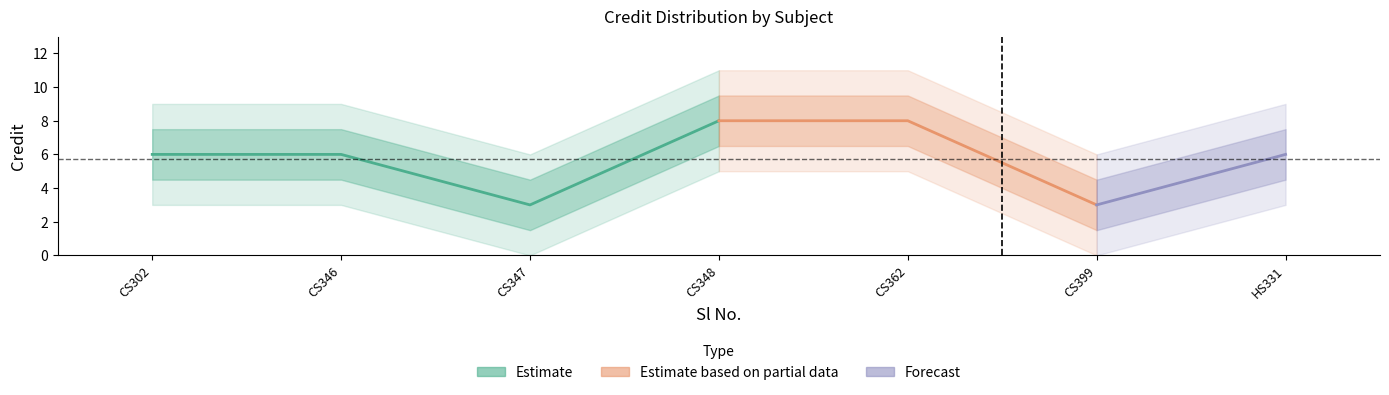

How many values are below 6?

2